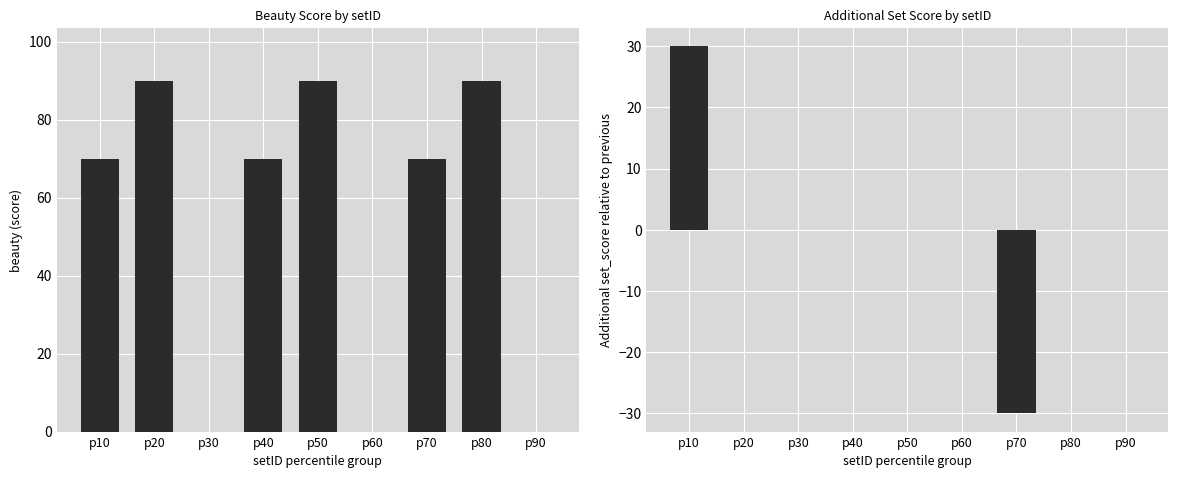

Rank the categories by beauty value from lowest to highest.

p30, p60, p90, p10, p40, p70, p20, p50, p80